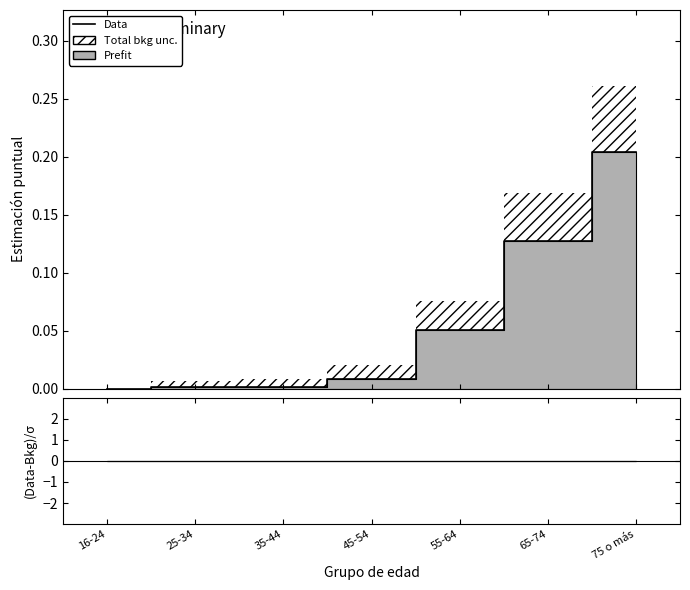

Reading left to right, what are all the values shown in this chart?

0.0	0.0	0.0	0.0	0.1	0.1	0.2